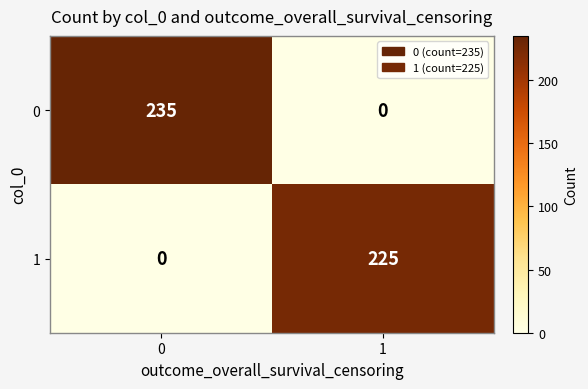

The value of 0 at 0 is 400. True or false?

False